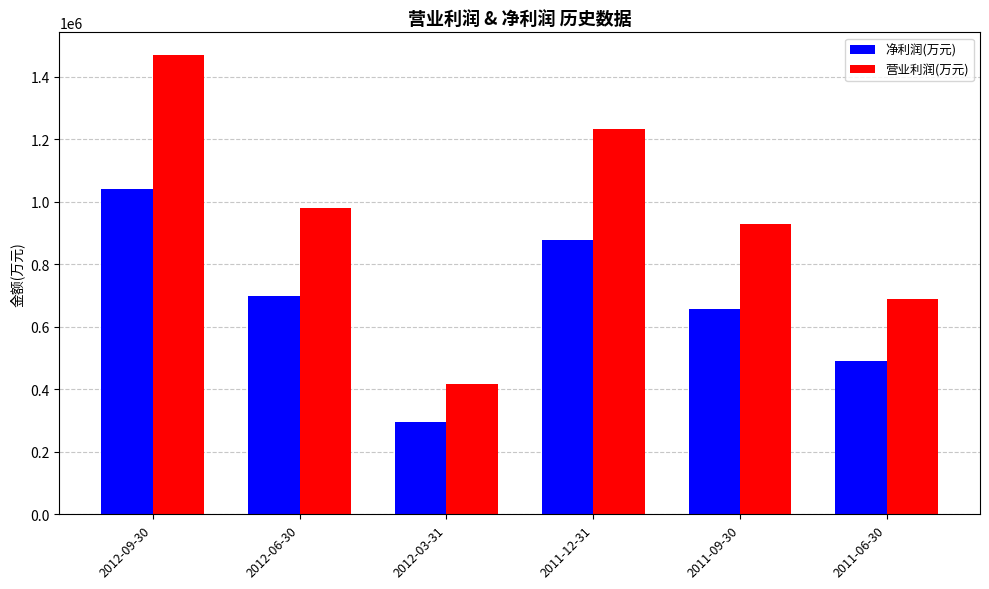

Where is 营业利润(万元) nearest to the value 943015?

2011-09-30